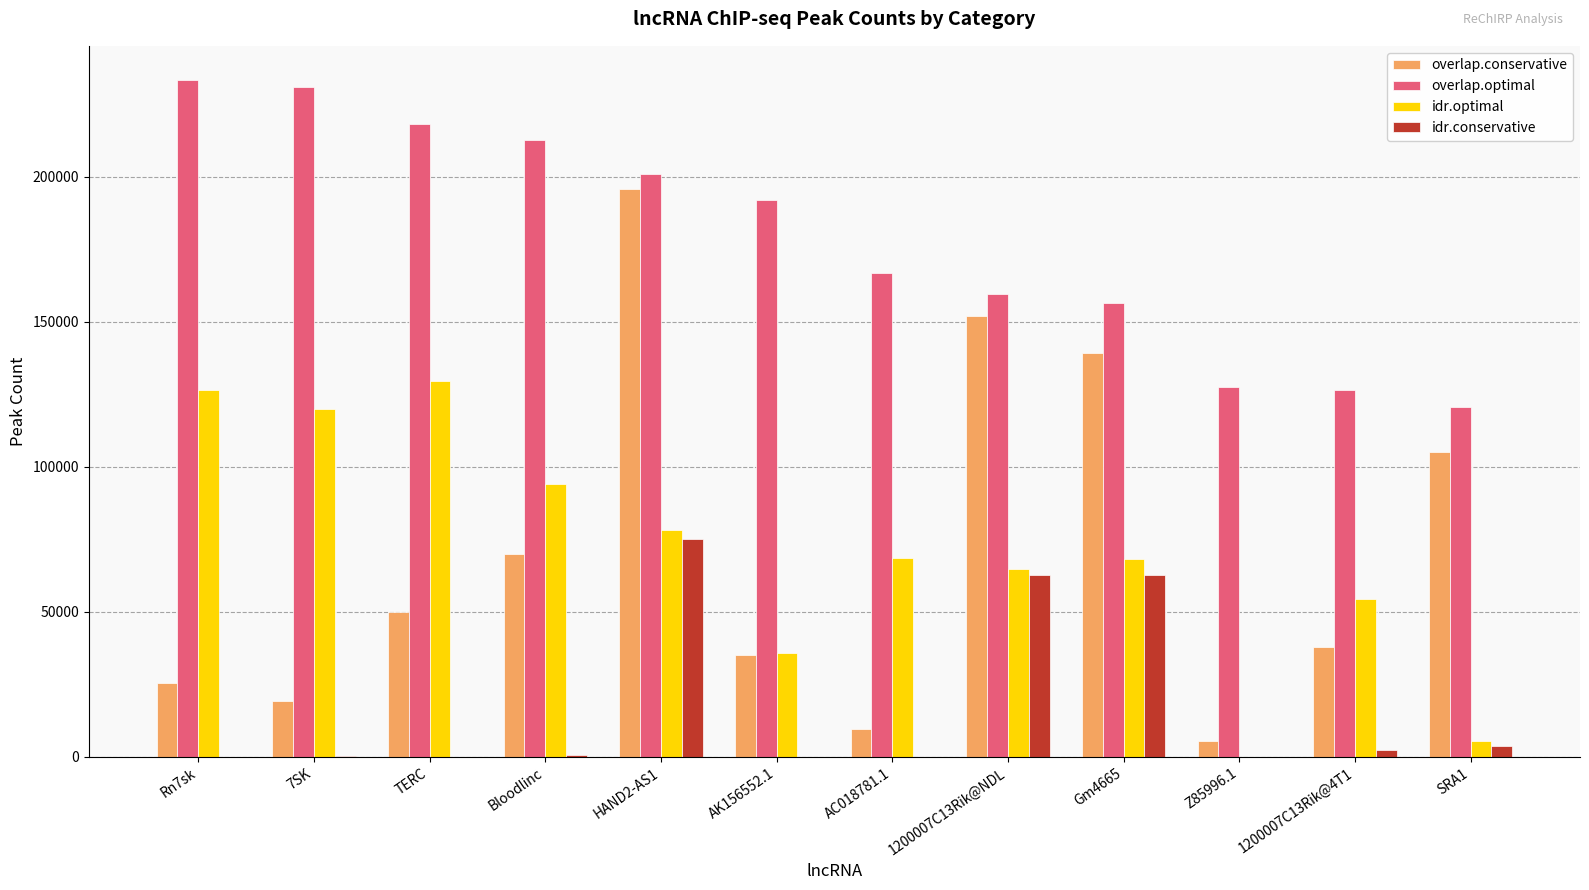

Which series has the widest spread of values?

overlap.conservative